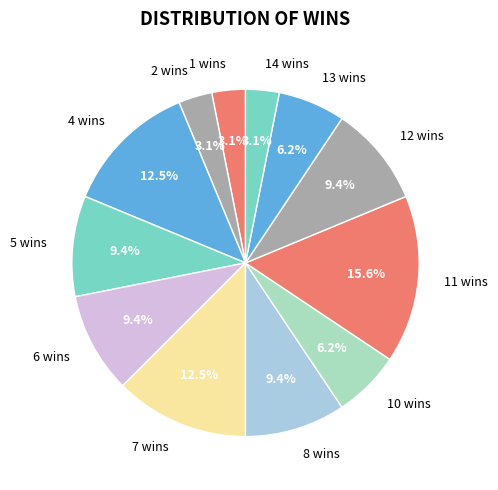

What is the ratio of the value at 7 wins to the value at 14 wins?

4.0